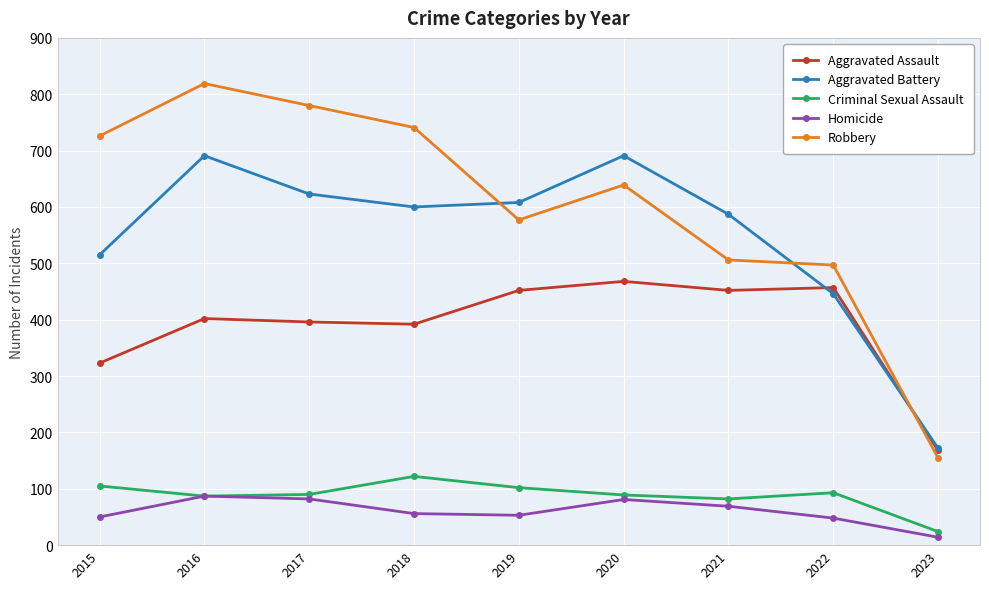

What is the total value across all series at 2017?

1971